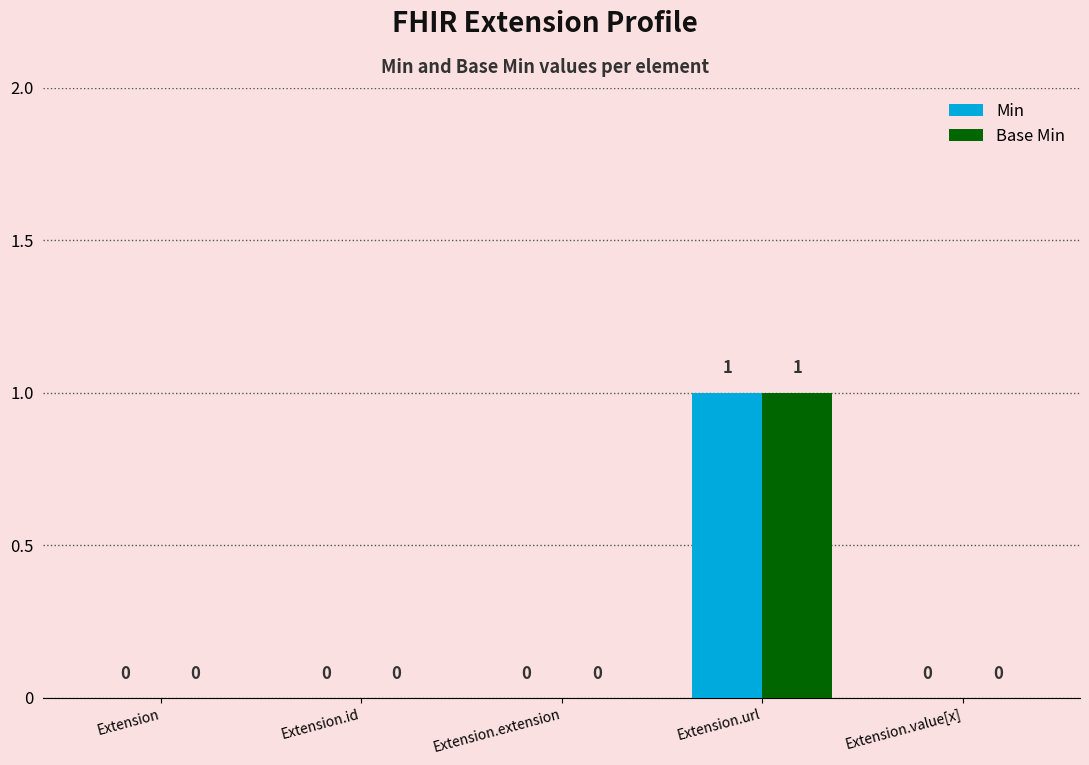

What is the sum of the Min values at Extension.extension and Extension.url?

1